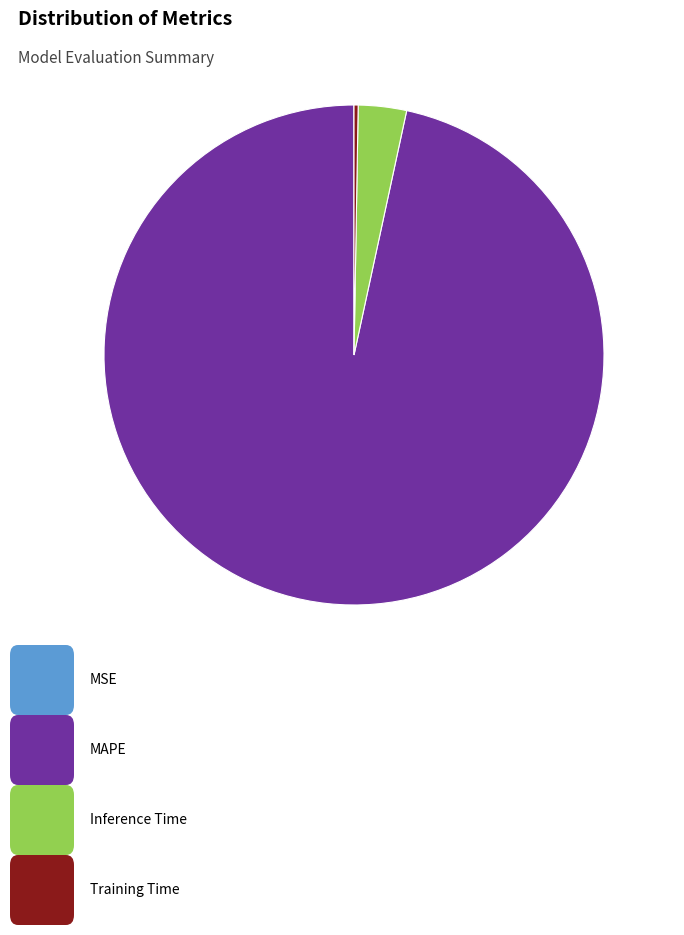

Is there a majority slice in this chart?

Yes